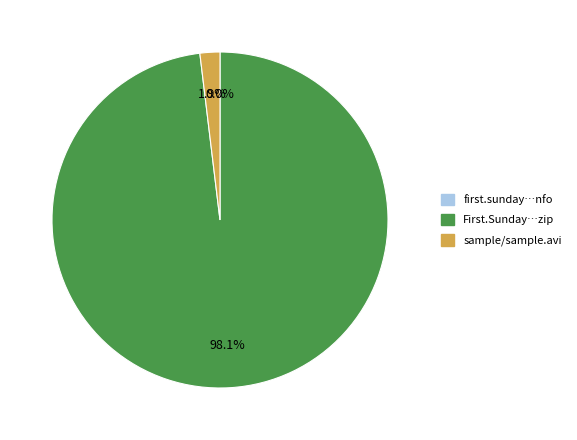

Does any single category account for the majority?

Yes